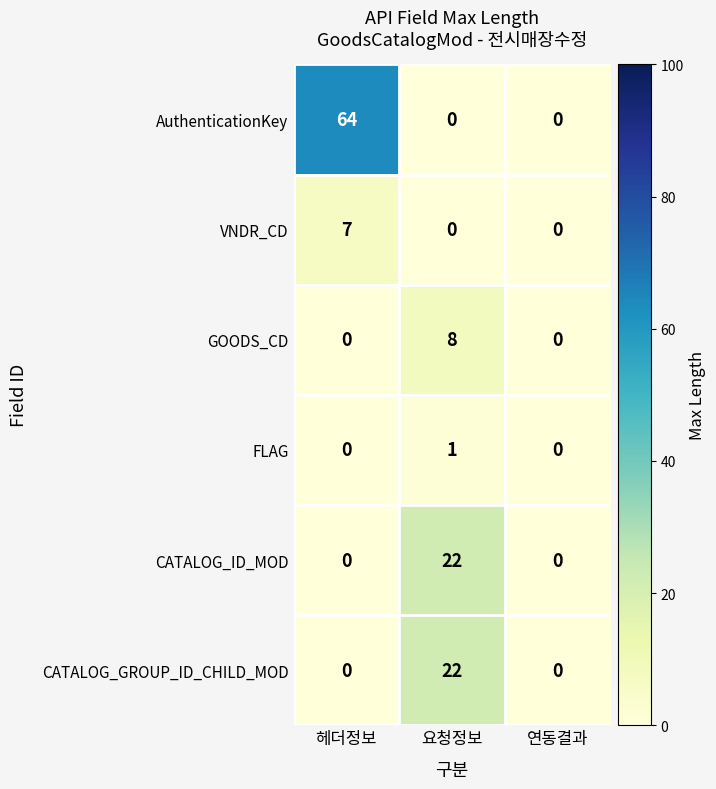

Reading right to left, list all the values displayed in this chart.

AuthenticationKey: 0	0	64
VNDR_CD: 0	0	7
GOODS_CD: 0	8	0
FLAG: 0	1	0
CATALOG_ID_MOD: 0	22	0
CATALOG_GROUP_ID_CHILD_MOD: 0	22	0